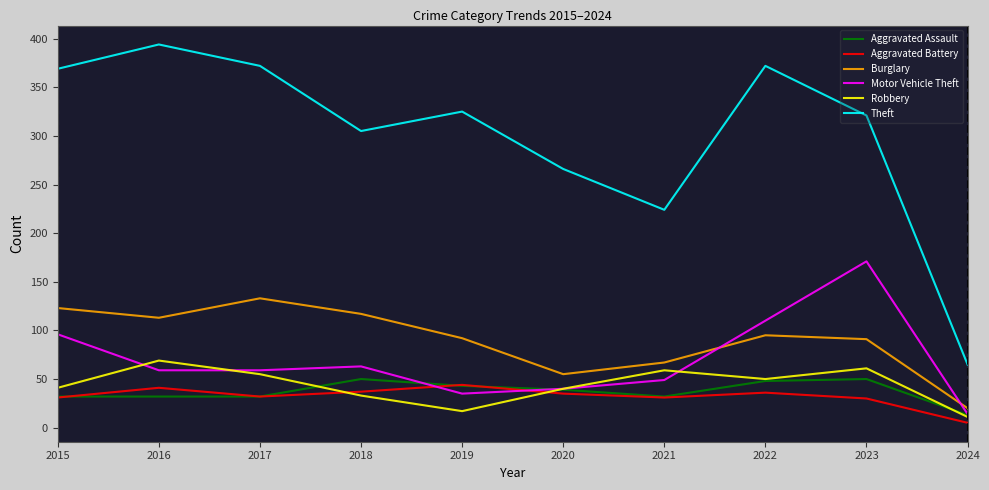

What is the difference between the maximum and second lowest values in the Robbery series?

52